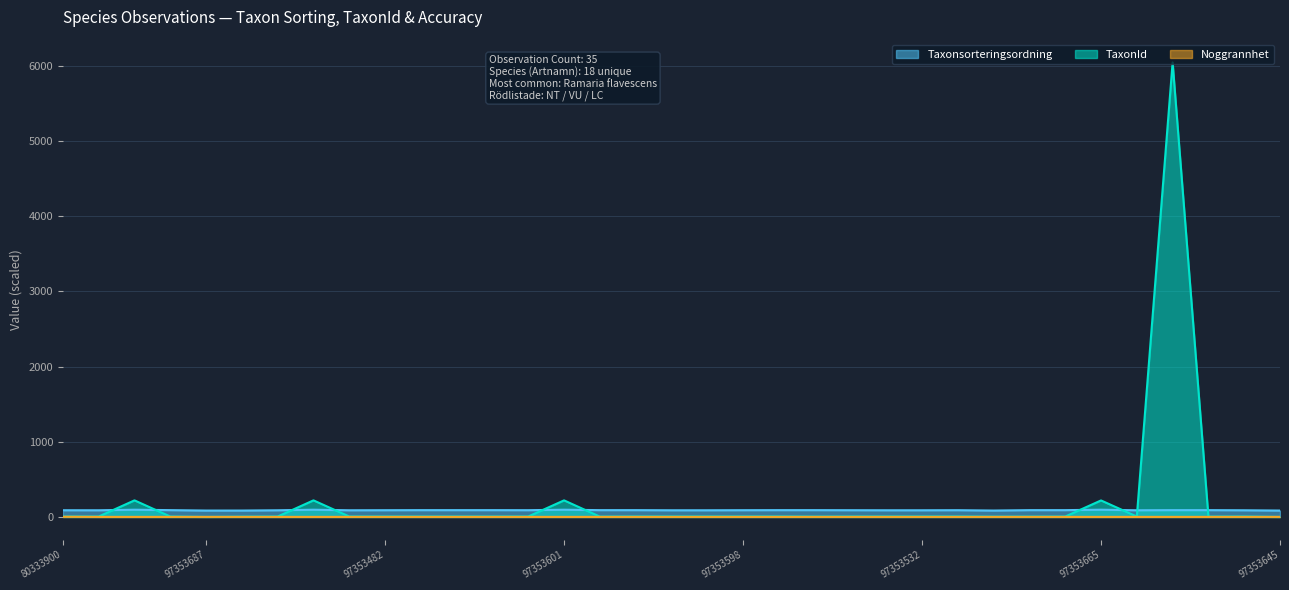

Reading left to right, list all the values displayed in this chart.

Taxonsorteringsordning: 80333900=89.4	97353492=88.9	97353654=96.3	97353480=90.7	97353687=85.2	97353487=85.3	97353685=88.9	97353649=96.3	97353557=88.9	97353482=89.8	97353495=90.7	97353494=90.7	97353531=90.7	97353553=90.0	97353601=96.3	97353682=90.6	97353490=90.7	97353589=88.9	97353484=88.9	97353598=90.0	97353591=90.7	97353605=90.6	97353488=89.8	97353648=88.9	97353532=88.9	97353592=90.0	97353481=85.3	97353496=90.7	97353530=90.7	97353665=96.3	97353604=88.9	97353647=90.7	97353602=90.7	97353661=88.9	97353645=85.2
TaxonId: 80333900=5.4	97353492=5.7	97353654=220.8	97353480=5.4	97353687=0.4	97353487=3.7	97353685=5.7	97353649=220.8	97353557=5.7	97353482=5.4	97353495=5.4	97353494=5.4	97353531=5.4	97353553=6.0	97353601=220.8	97353682=4.4	97353490=6.0	97353589=5.7	97353484=5.7	97353598=6.0	97353591=6.0	97353605=4.4	97353488=5.4	97353648=5.7	97353532=5.7	97353592=6.0	97353481=3.7	97353496=4.4	97353530=5.4	97353665=219.8	97353604=5.7	97353647=6047.7	97353602=4.4	97353661=5.7	97353645=0.4
Noggrannhet: 80333900=2.5	97353492=1.0	97353654=1.0	97353480=1.0	97353687=1.0	97353487=1.0	97353685=1.0	97353649=1.0	97353557=1.0	97353482=1.0	97353495=1.0	97353494=1.0	97353531=1.0	97353553=1.0	97353601=1.0	97353682=1.0	97353490=1.0	97353589=1.0	97353484=1.0	97353598=1.0	97353591=1.0	97353605=1.0	97353488=1.0	97353648=1.0	97353532=1.0	97353592=1.0	97353481=1.0	97353496=1.0	97353530=1.0	97353665=1.0	97353604=1.0	97353647=1.0	97353602=1.0	97353661=1.0	97353645=1.0